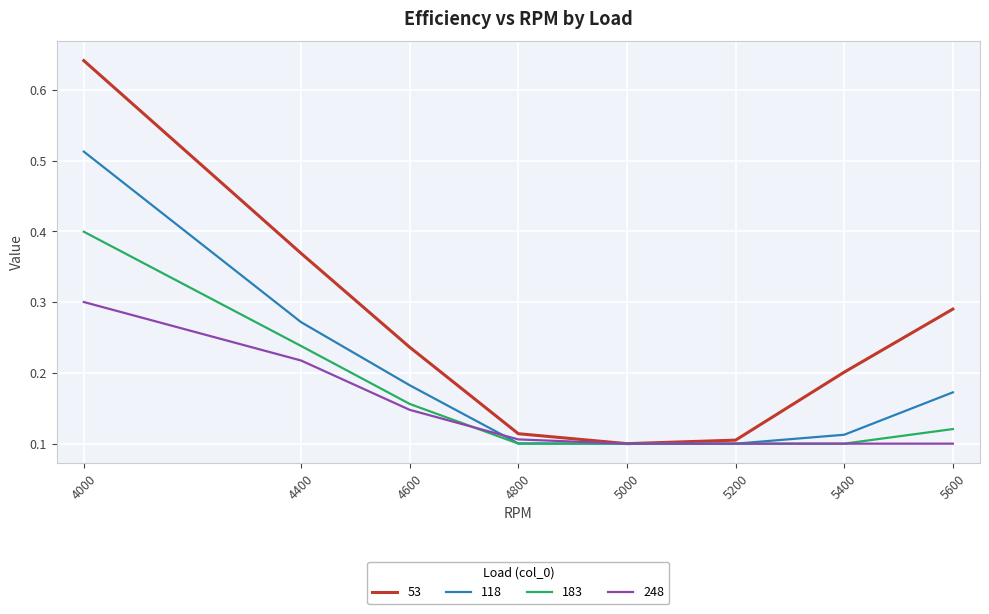

Rank the series by their maximum value, from lowest to highest.

248, 183, 118, 53